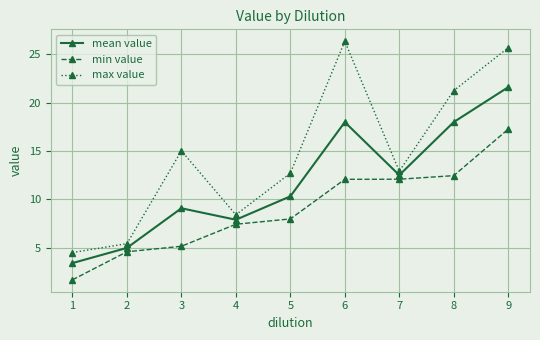

Reading right to left, transcribe all the data shown in this chart.

mean value: 9=21.6	8=18.0	7=12.5	6=18.0	5=10.3	4=7.9	3=9.1	2=5.0	1=3.4
min value: 9=17.3	8=12.5	7=12.1	6=12.1	5=8.0	4=7.4	3=5.2	2=4.6	1=1.7
max value: 9=25.7	8=21.3	7=12.9	6=26.4	5=12.7	4=8.4	3=15.0	2=5.4	1=4.5